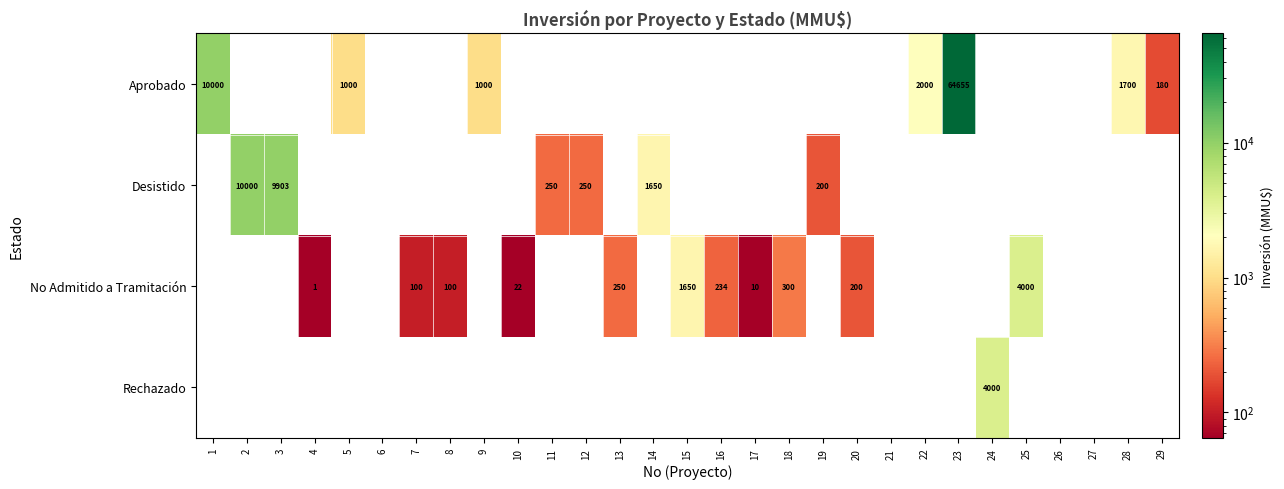

True or false: No Admitido a Tramitación has a value of 100 at 8.

True